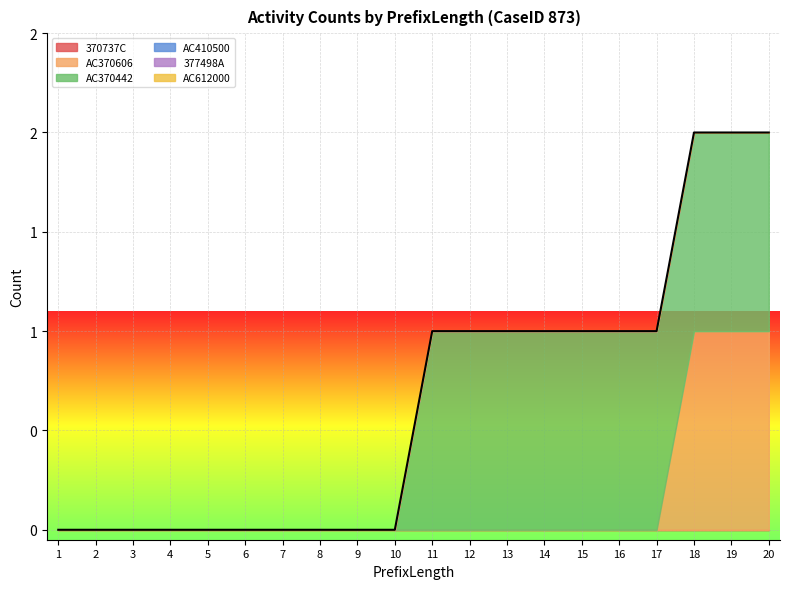

What are all the series names shown in the legend?

370737C, AC370606, AC370442, AC410500, 377498A, AC612000